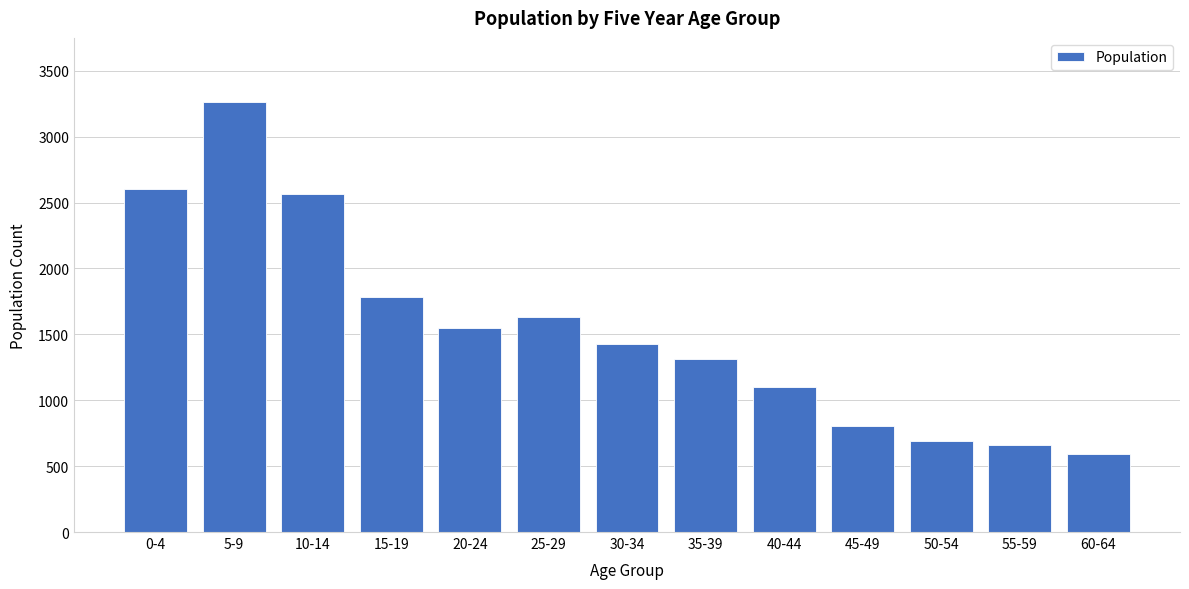

Reading left to right, transcribe all the data shown in this chart.

0-4=2600	5-9=3261	10-14=2562	15-19=1783	20-24=1548	25-29=1632	30-34=1425	35-39=1311	40-44=1104	45-49=805	50-54=690	55-59=664	60-64=590